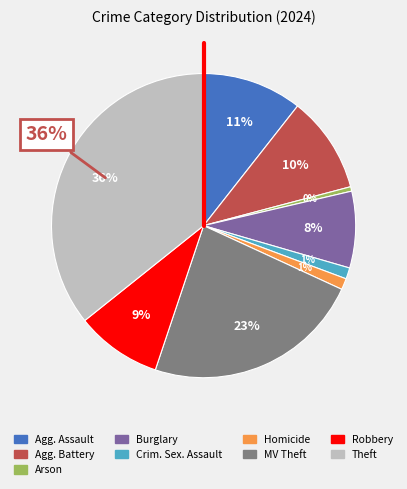

Is Aggravated Assault the majority of the pie?

No